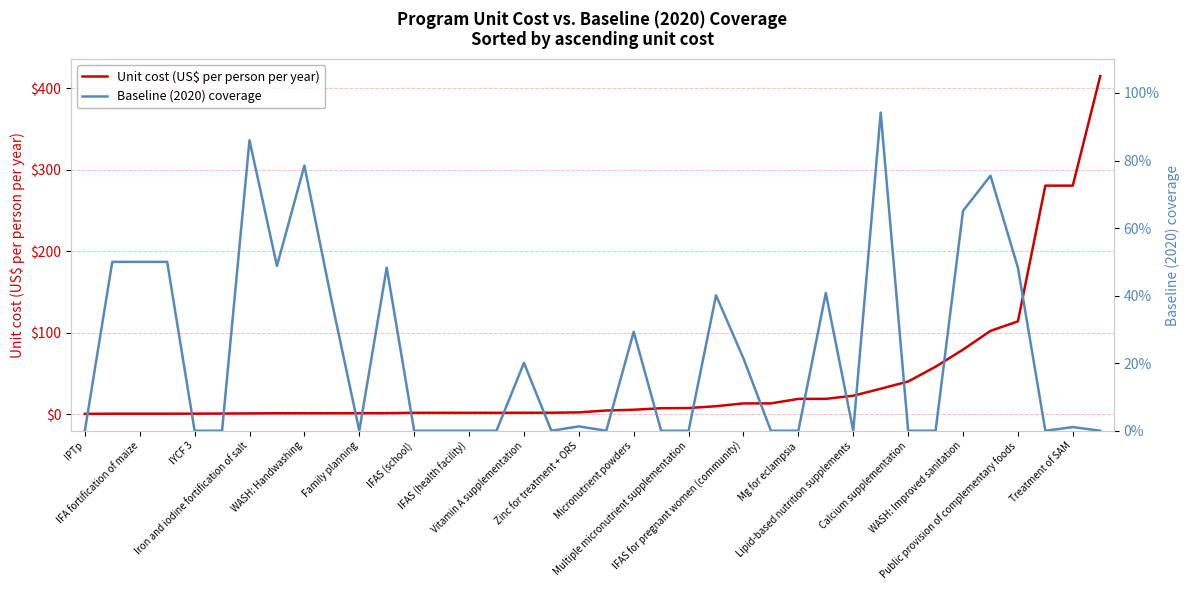

What is the minimum value for Unit cost (US$ per person per year)?

0.1